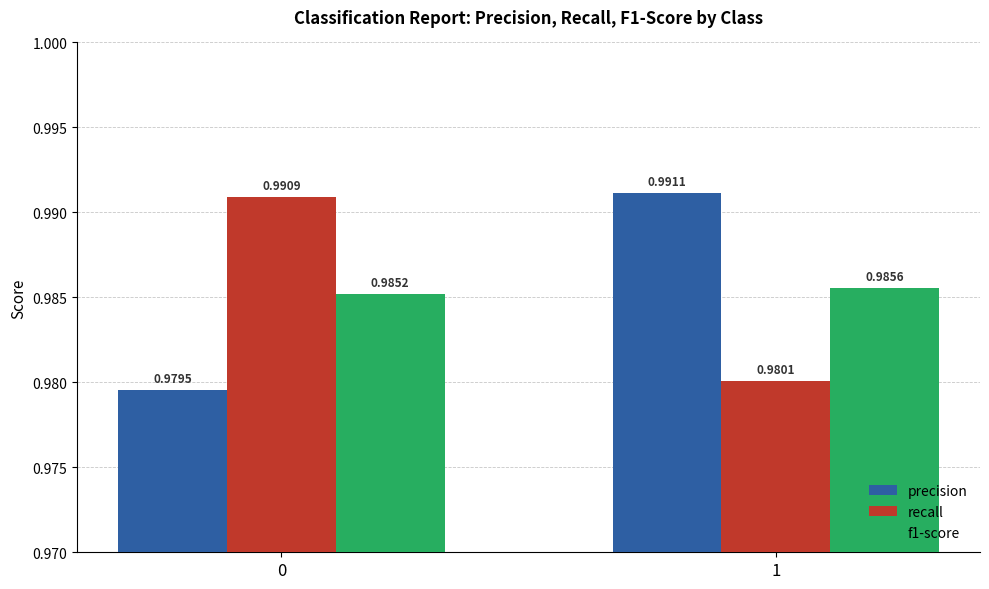

Which series has the largest total across all categories?

recall